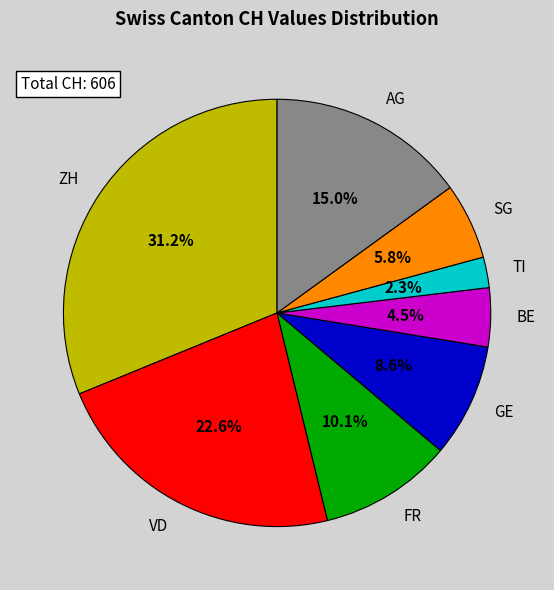

Rank the categories by value from lowest to highest.

TI, BE, SG, GE, FR, AG, VD, ZH